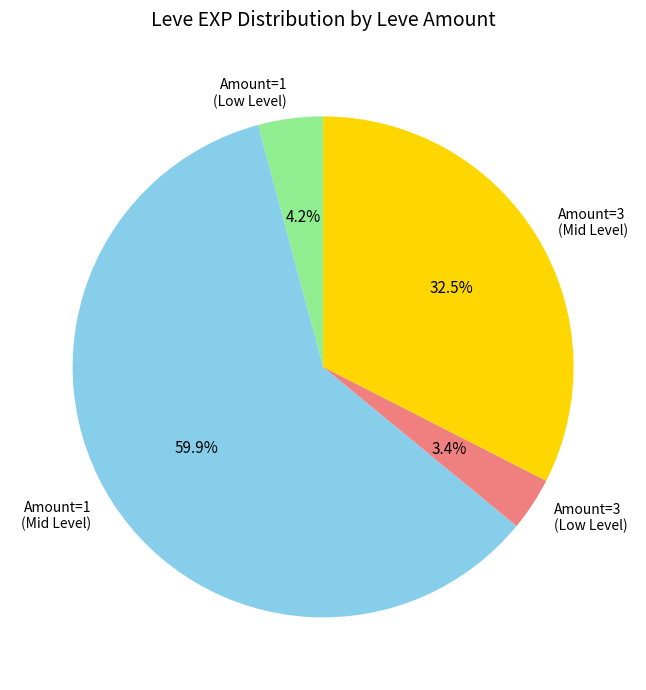

Rank the categories by value from lowest to highest.

Amount=3 (Low Level), Amount=1 (Low Level), Amount=3 (Mid Level), Amount=1 (Mid Level)